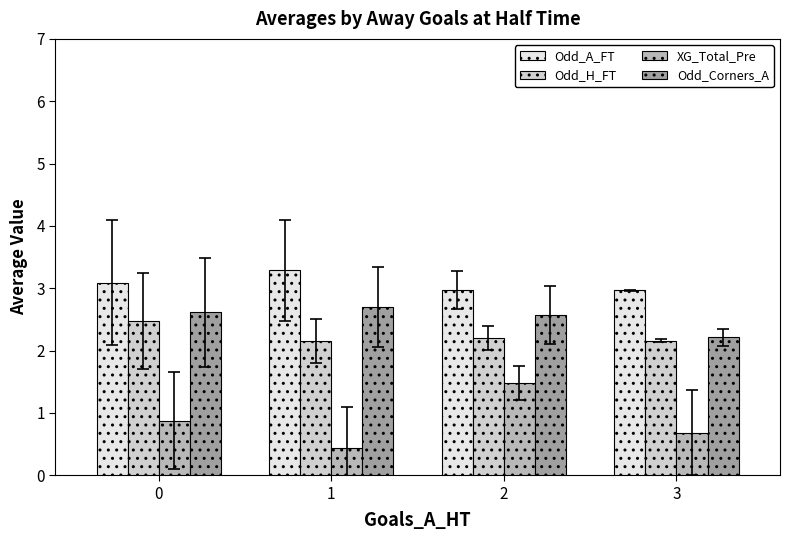

What is the minimum value shown in the chart?

0.4